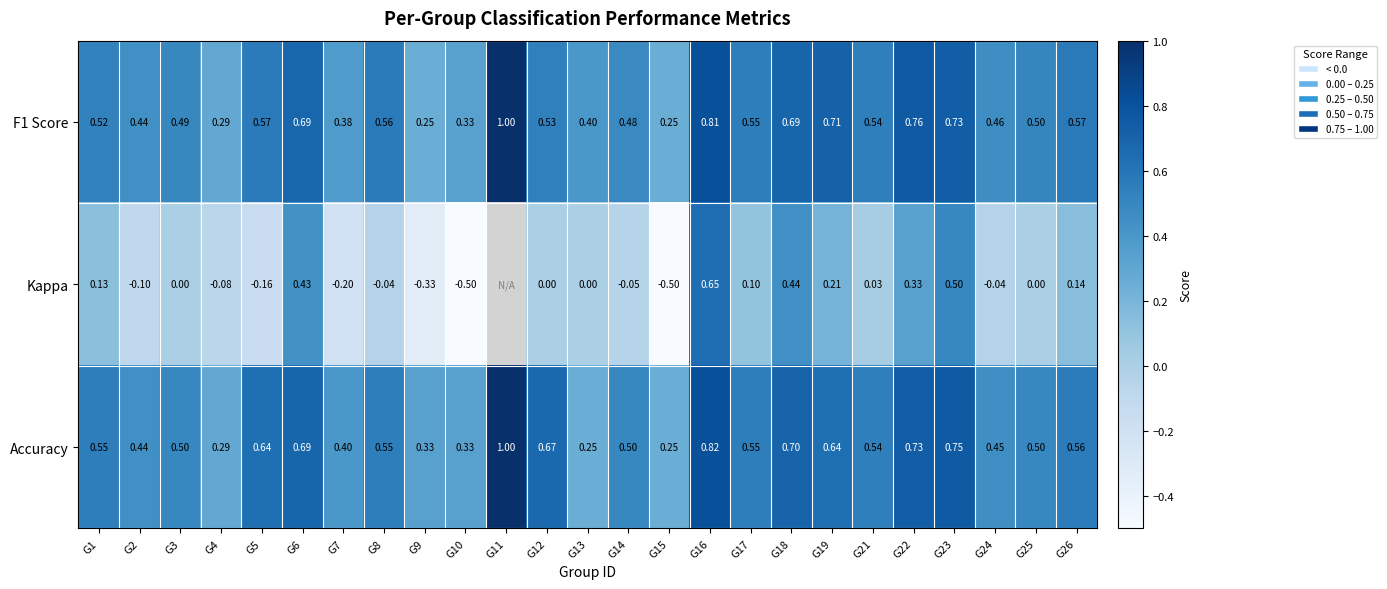

The F1 Score series shows 0.8 at G17. True or false?

False